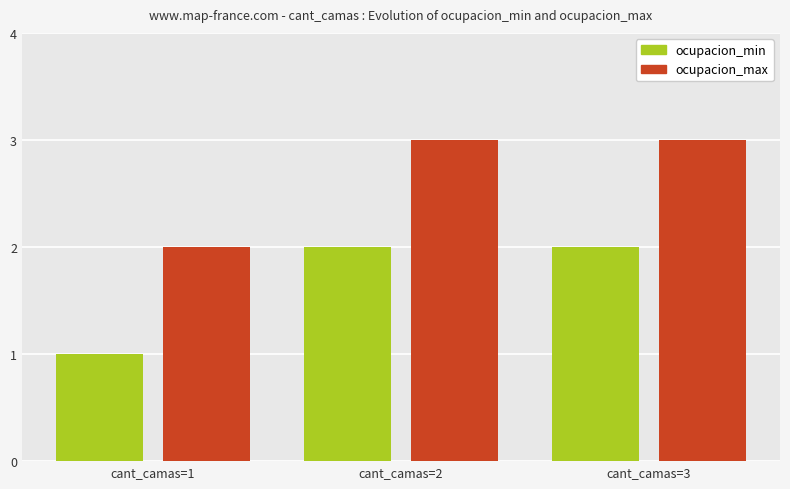

How many values in the ocupacion_max series are below 3?

1